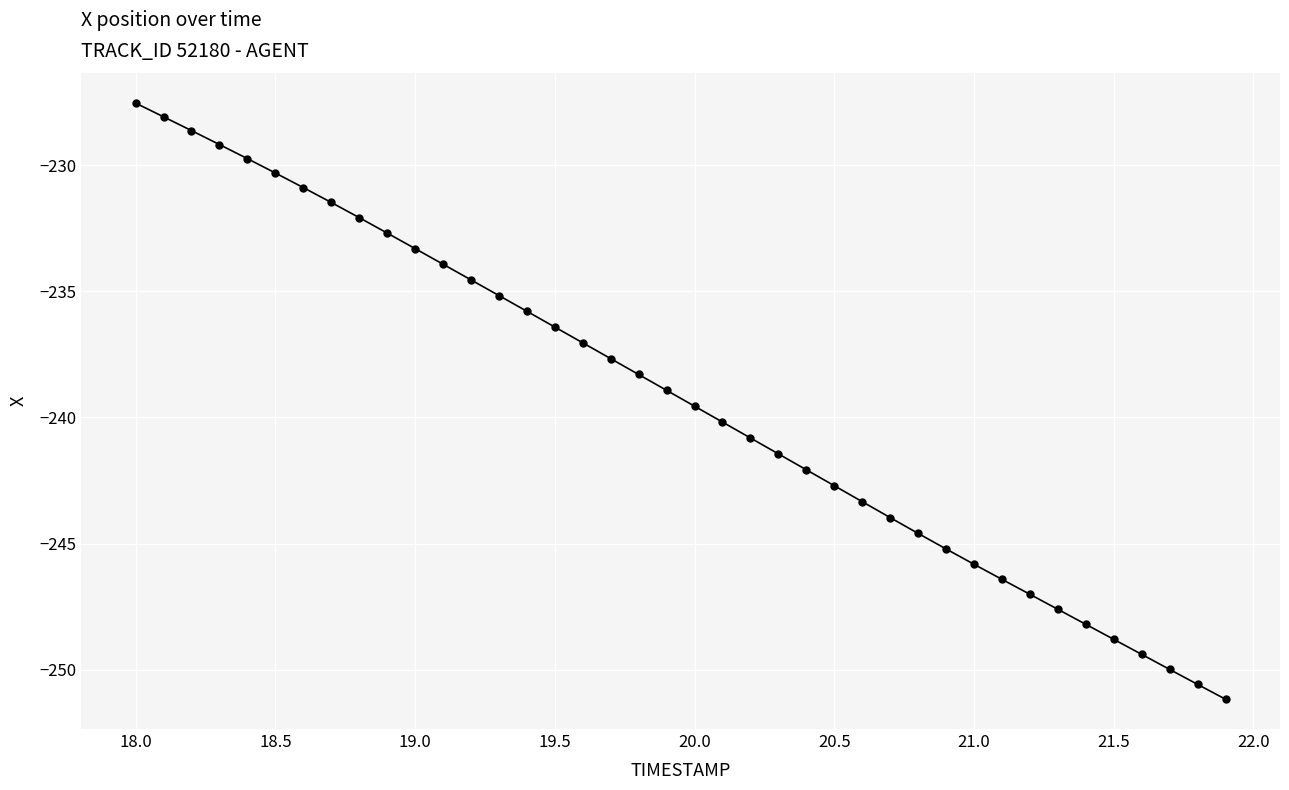

True or false: the data has more than 1 interior local peaks.

False